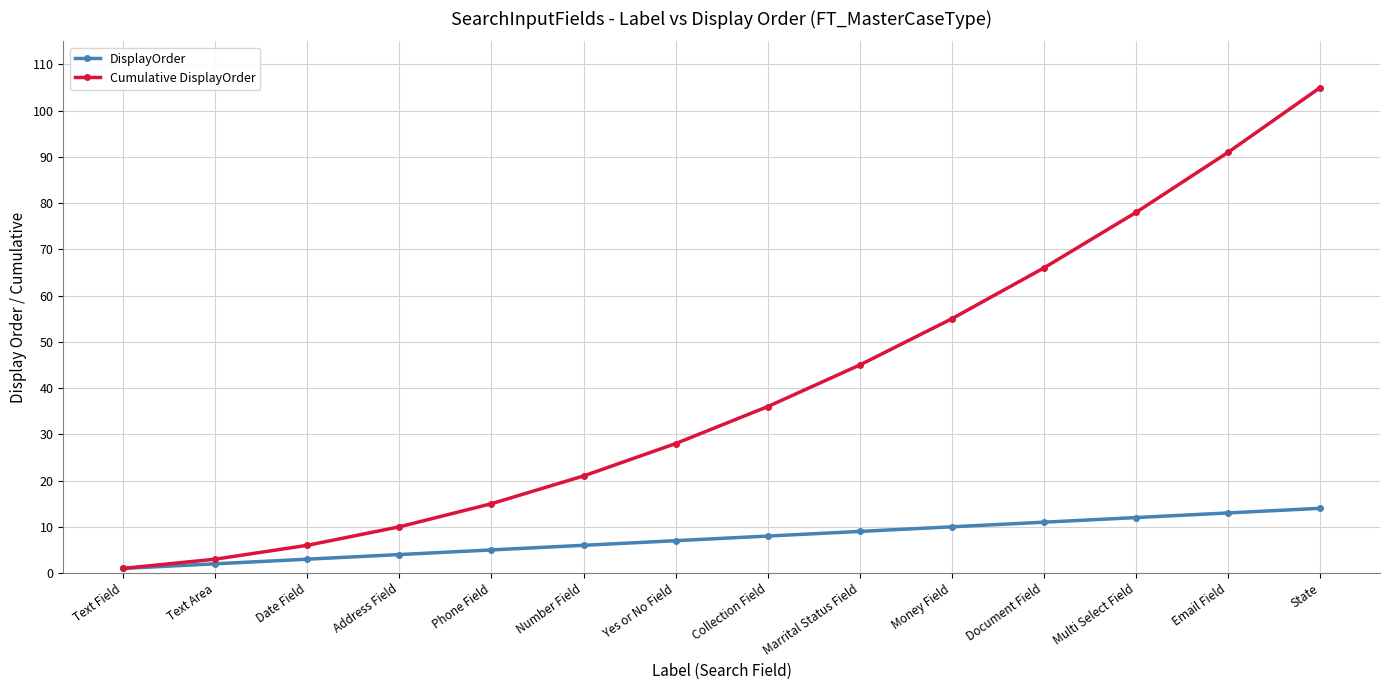

At how many categories does at least one series exceed 58?

4